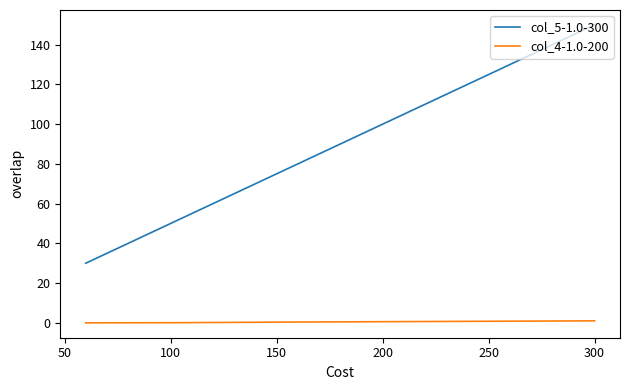

What is the difference between the maximum and minimum values in the col_5-1.0-300 series?

120.0